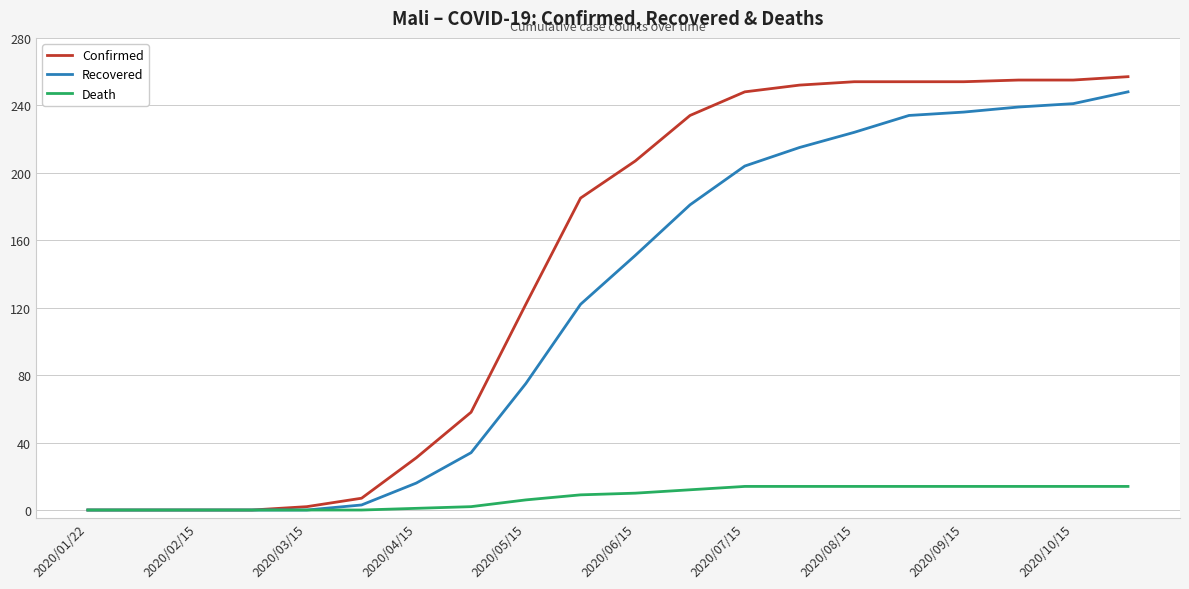

Which series has the largest range (max minus min)?

Confirmed